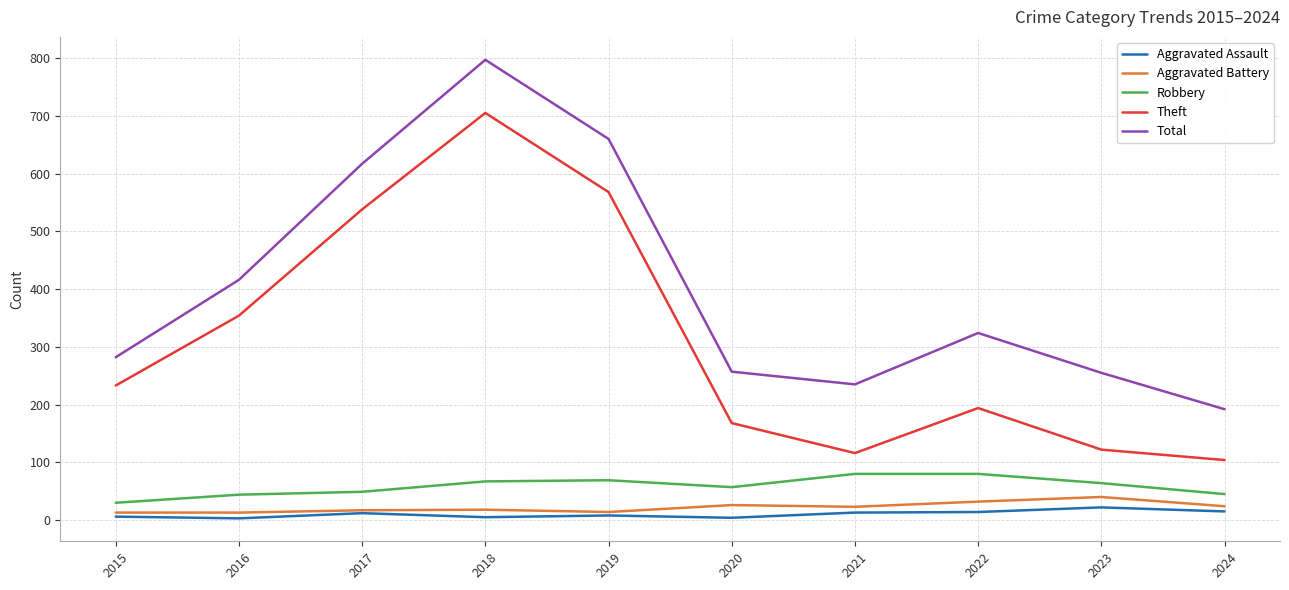

Which label corresponds to the largest value in the chart?

2018